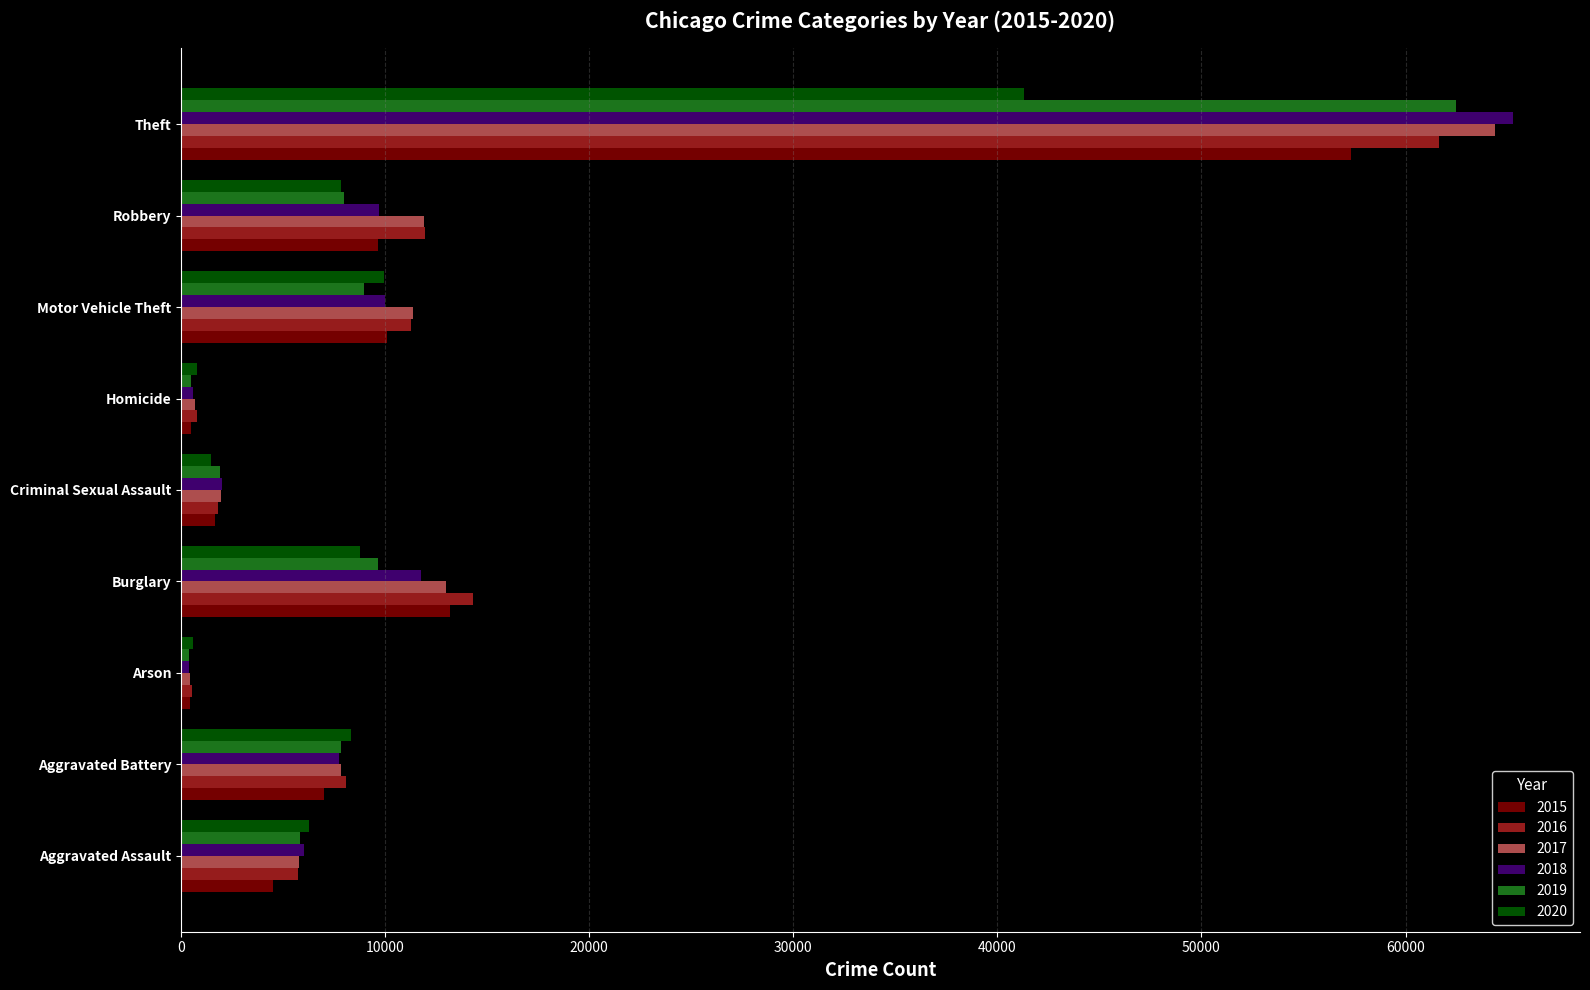

At which category does the chart reach its peak across all series?

Theft